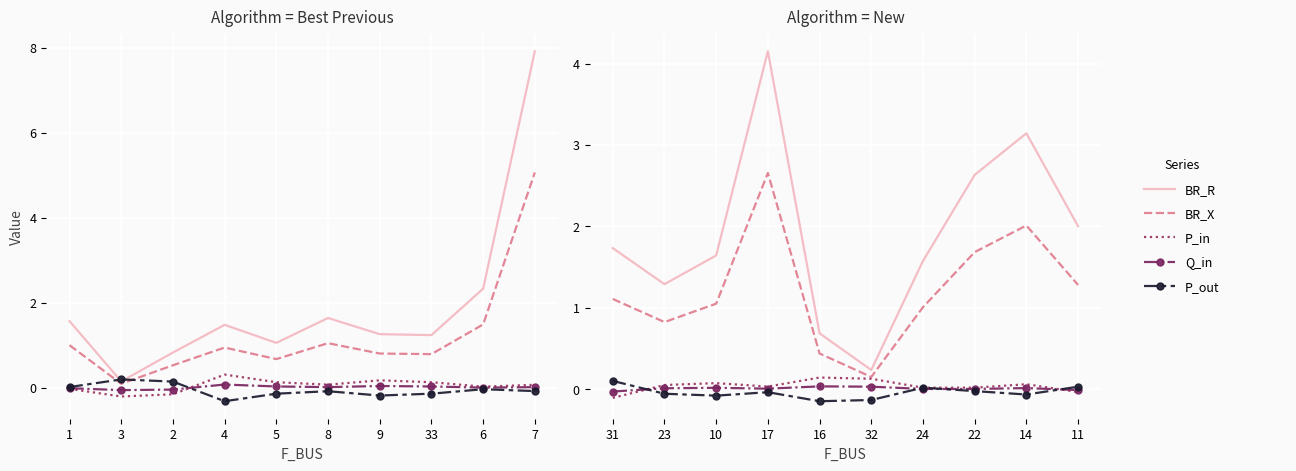

How many series are shown in this chart?

5